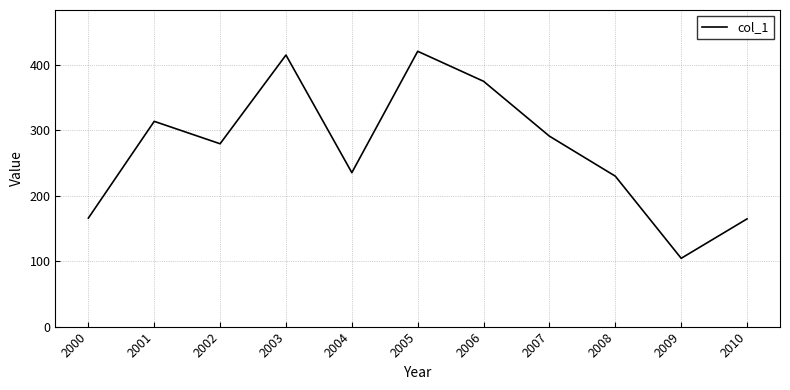

At which category does the chart reach its peak across all series?

2005